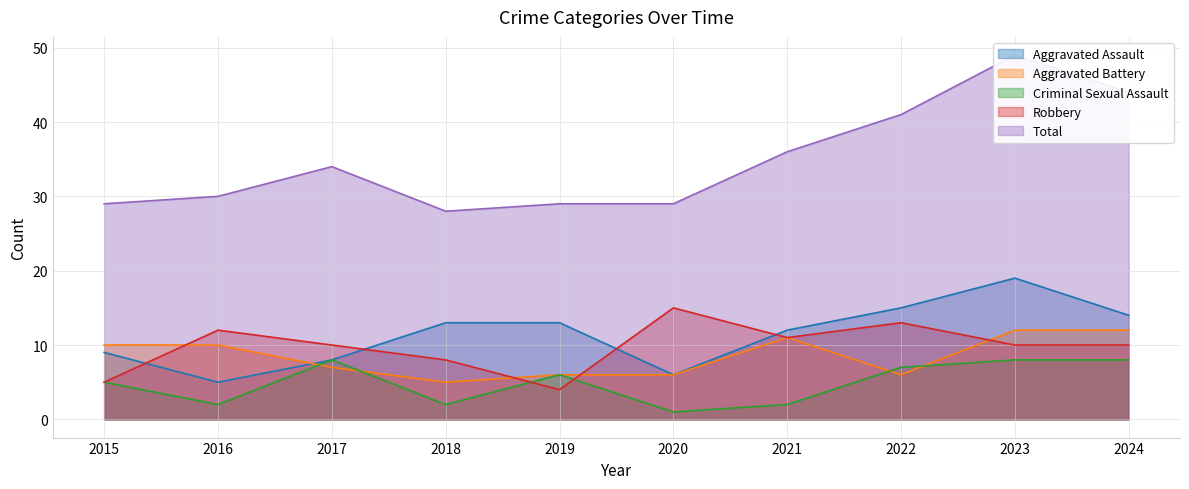

At how many categories does at least one series exceed 34?

4